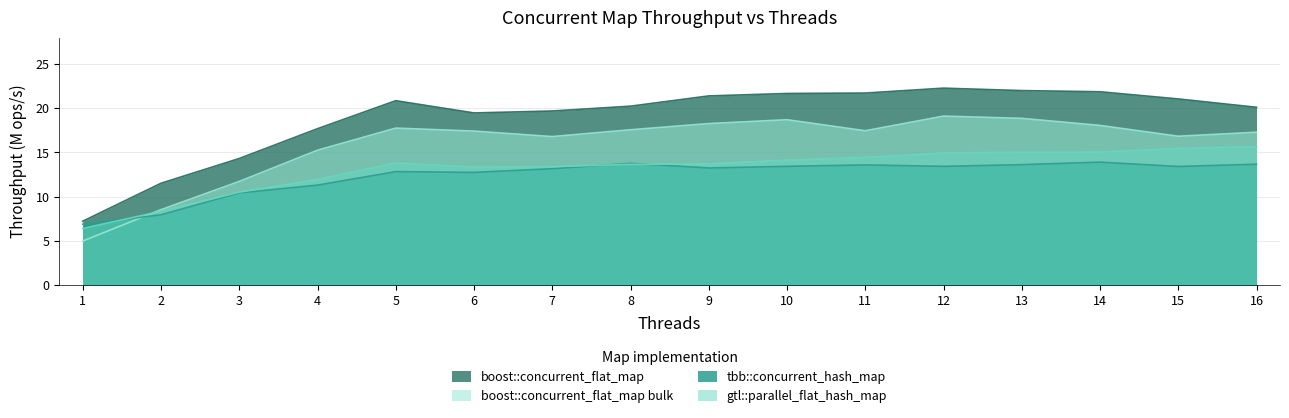

In boost::concurrent_flat_map bulk, how many points are lower than both neighbors (excluding endpoints)?

3